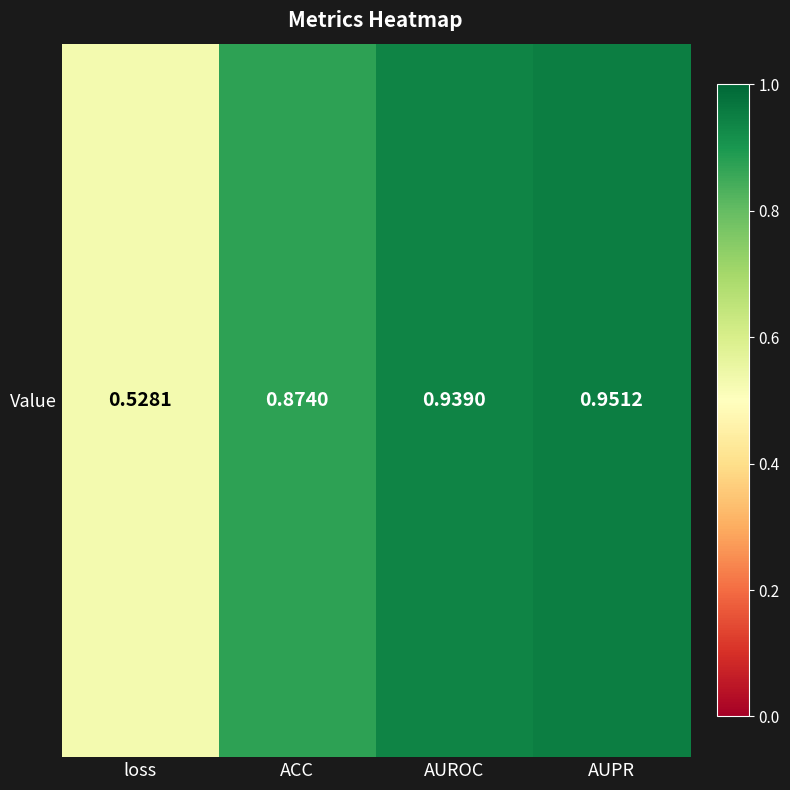

Which category has the highest value across all series?

AUPR